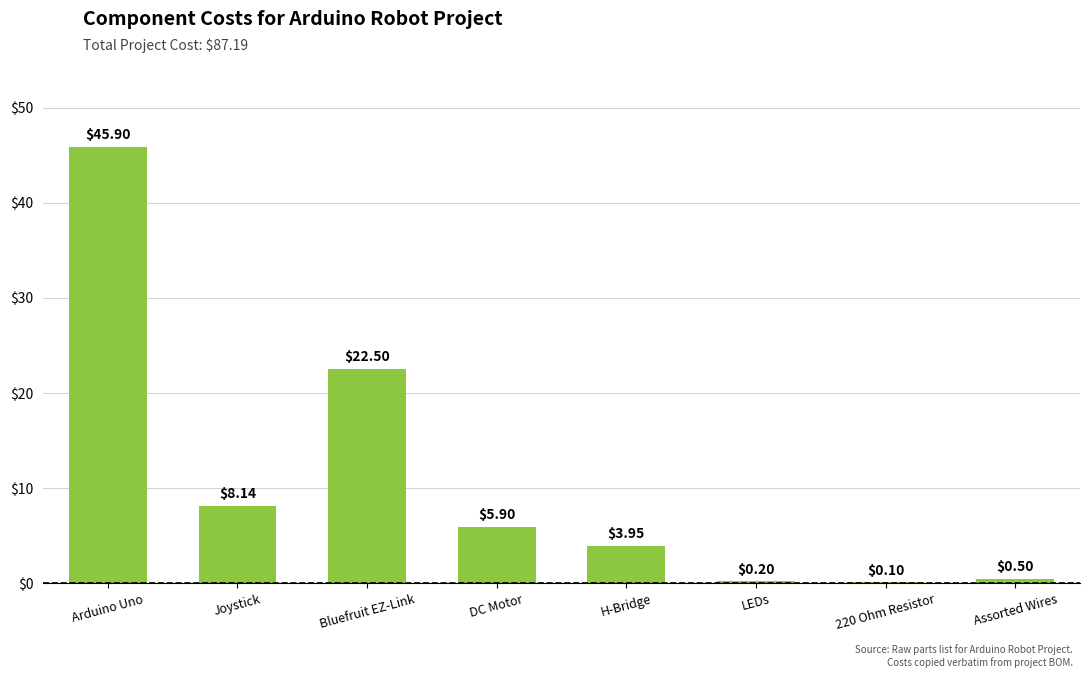

What is the sum of the values at LEDs and DC Motor?

6.1